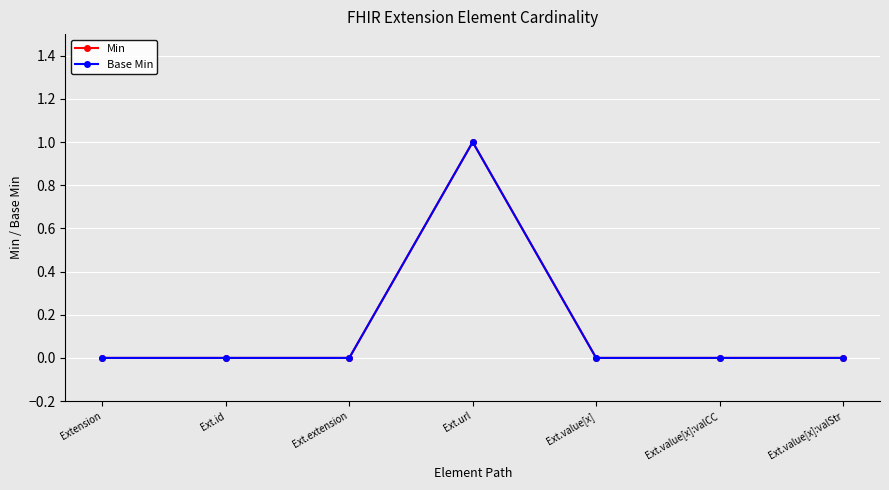

Does the chart have visible grid lines?

Yes